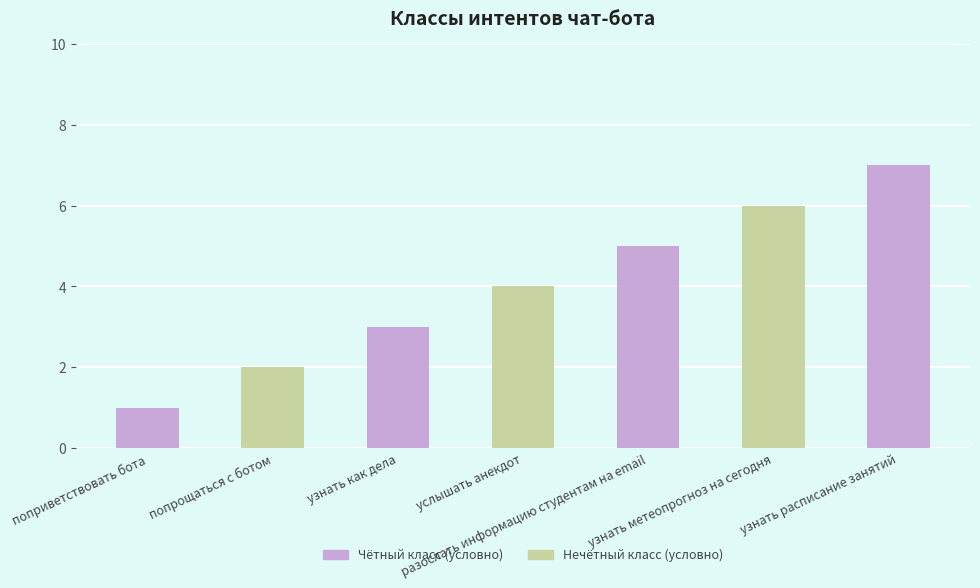

What is the value of the 5th bar from the left?

5